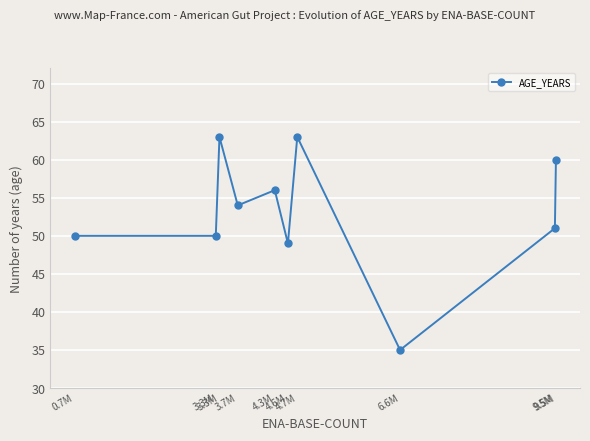

What is the value of the 1st point from the left?

50